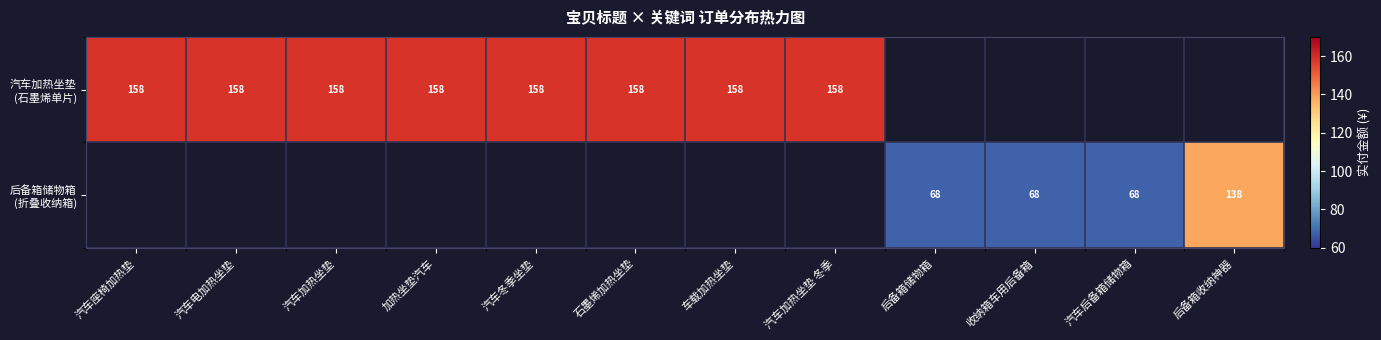

The value of 汽车加热坐垫 (石墨烯单片) at 汽车电加热坐垫 is 206.7. True or false?

False